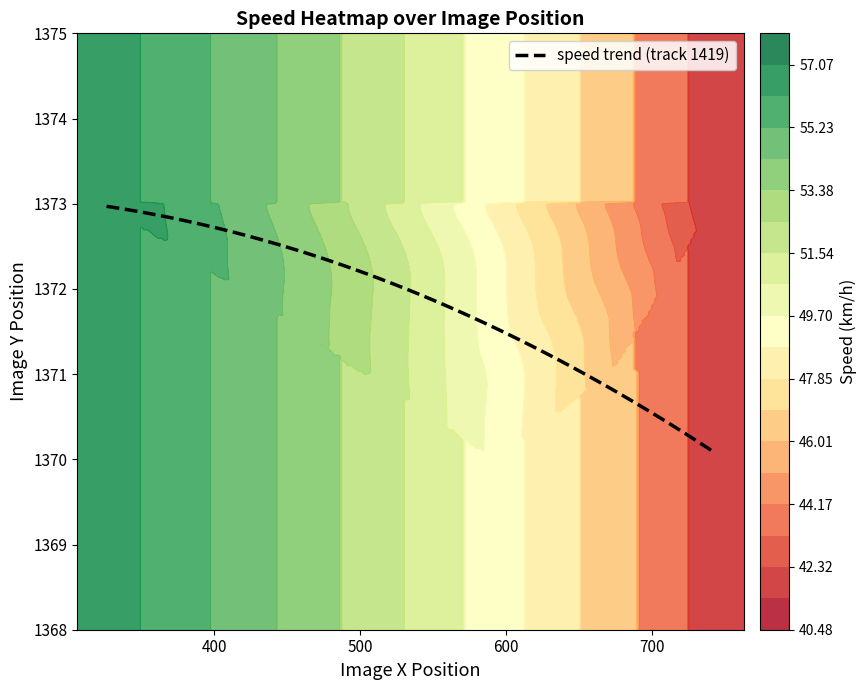

What is the spread (max minus min) of values at img_x?

417.0